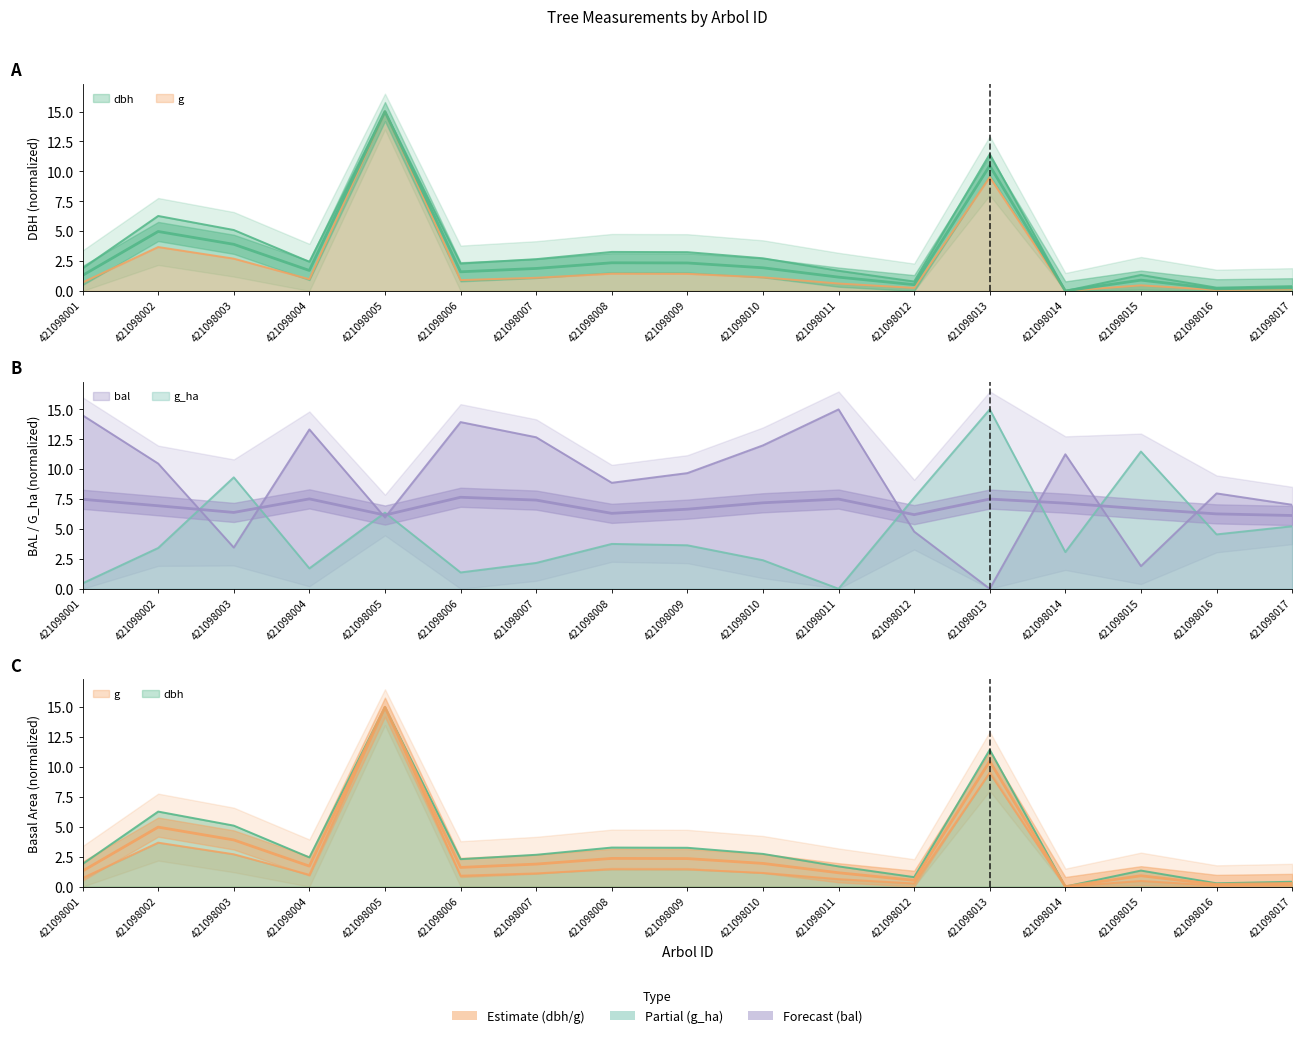

What is the greatest value displayed?

15.0